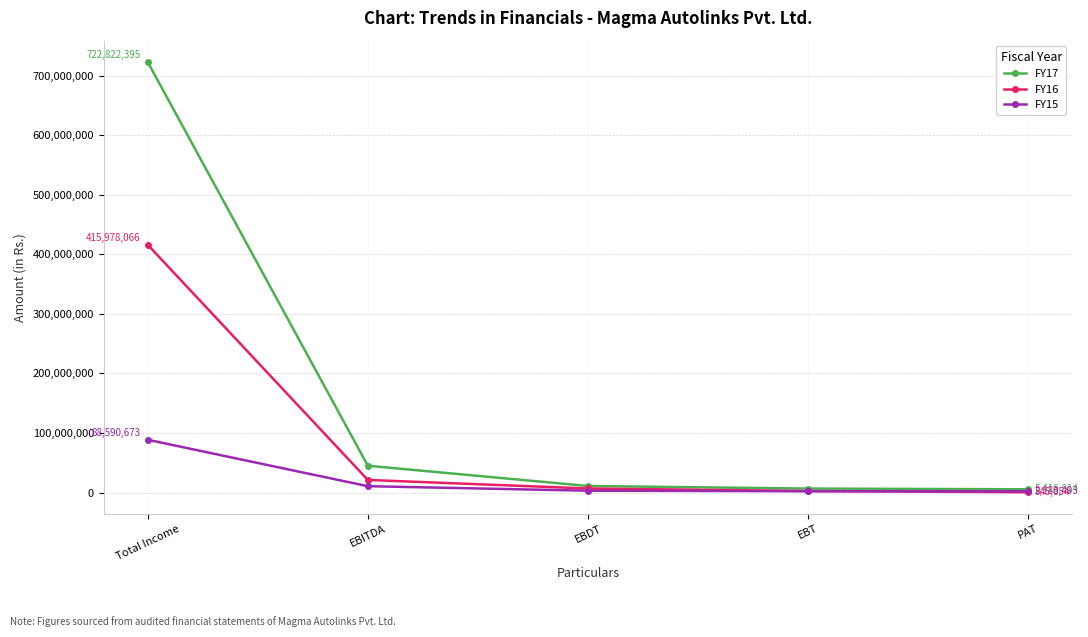

Which series ends up on top after the final intersection of FY16 and FY15?

FY15